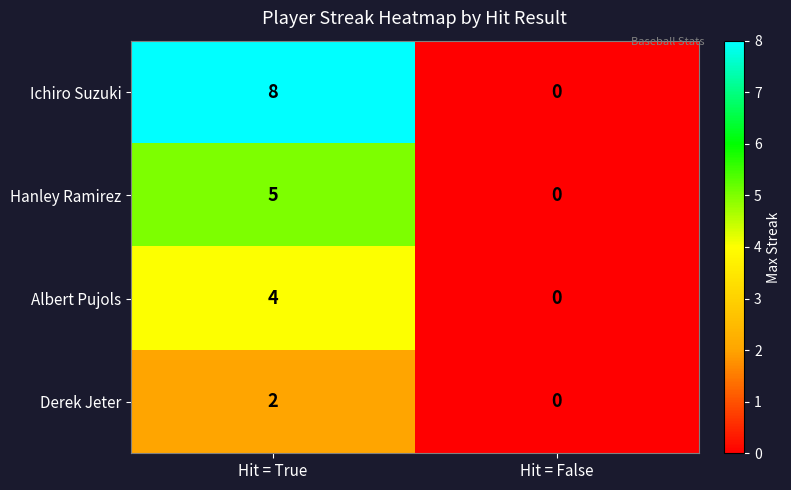

Reading left to right, transcribe all the data shown in this chart.

Ichiro Suzuki: 8	0
Hanley Ramirez: 5	0
Albert Pujols: 4	0
Derek Jeter: 2	0